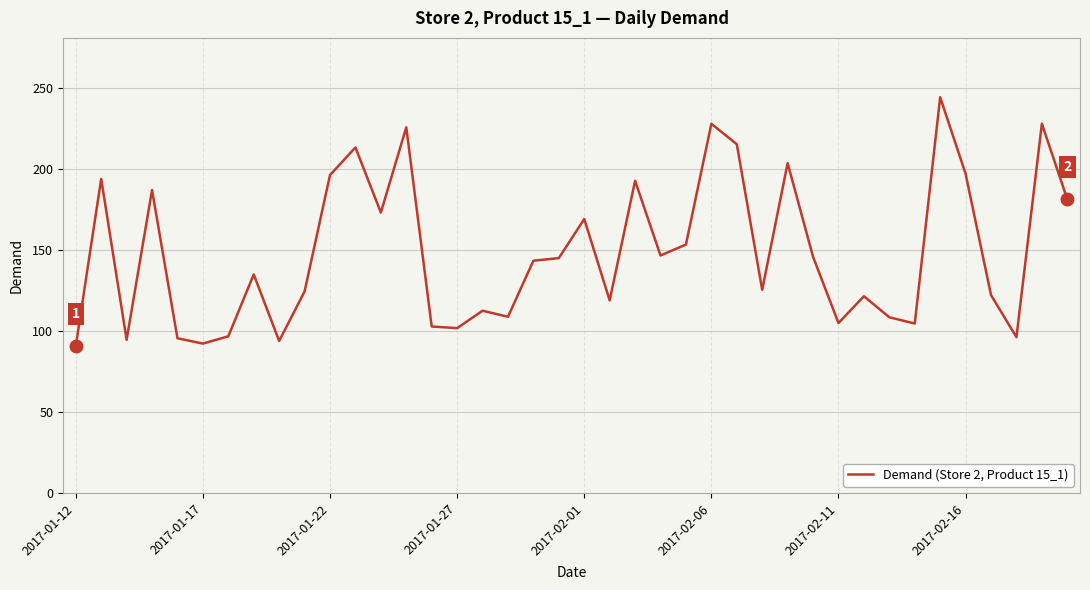

What is the greatest value displayed?

244.1